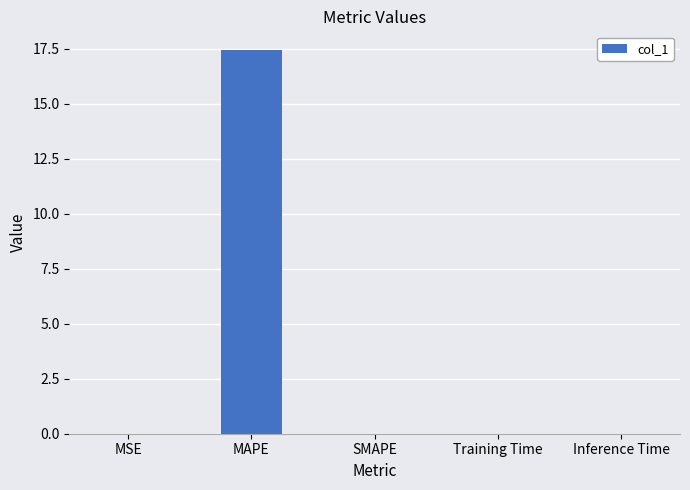

What is the difference between the values at Inference Time and MAPE?

17.4